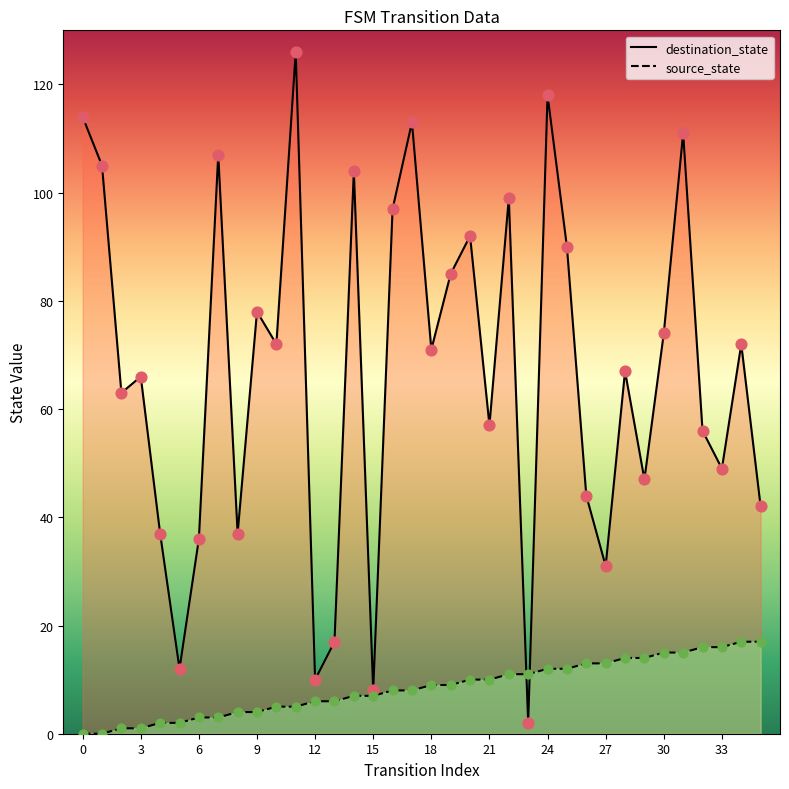

Is the value of destination_state at 33 greater than the value of source_state at 20?

Yes